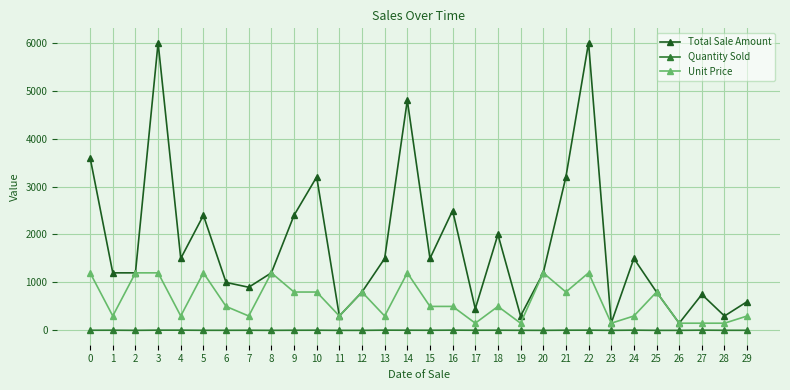

The value of Unit Price at 8 is 2024. True or false?

False